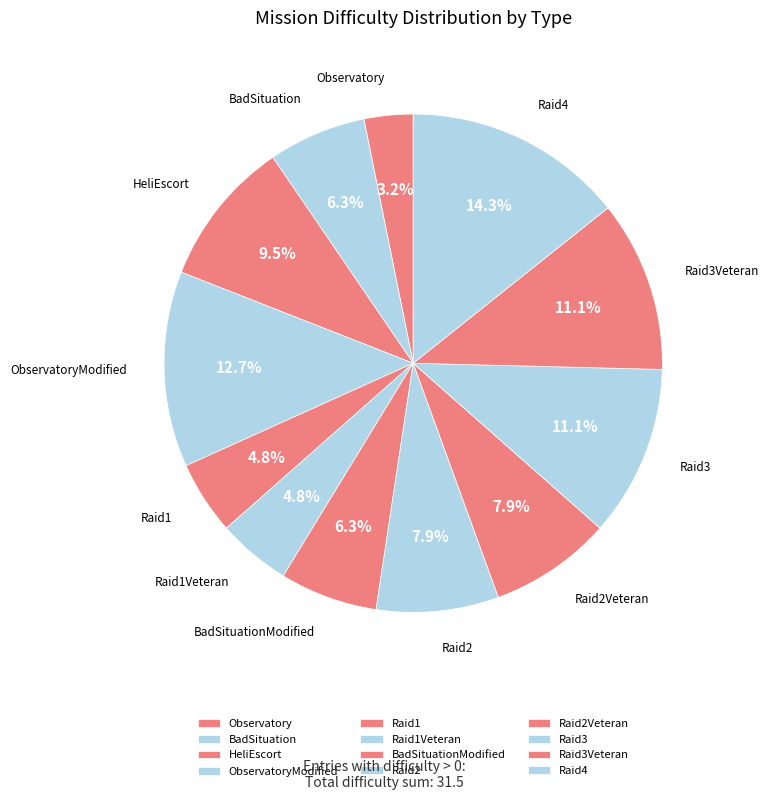

To the nearest percent, what is the difference between the largest and smallest slice percentages?

11%